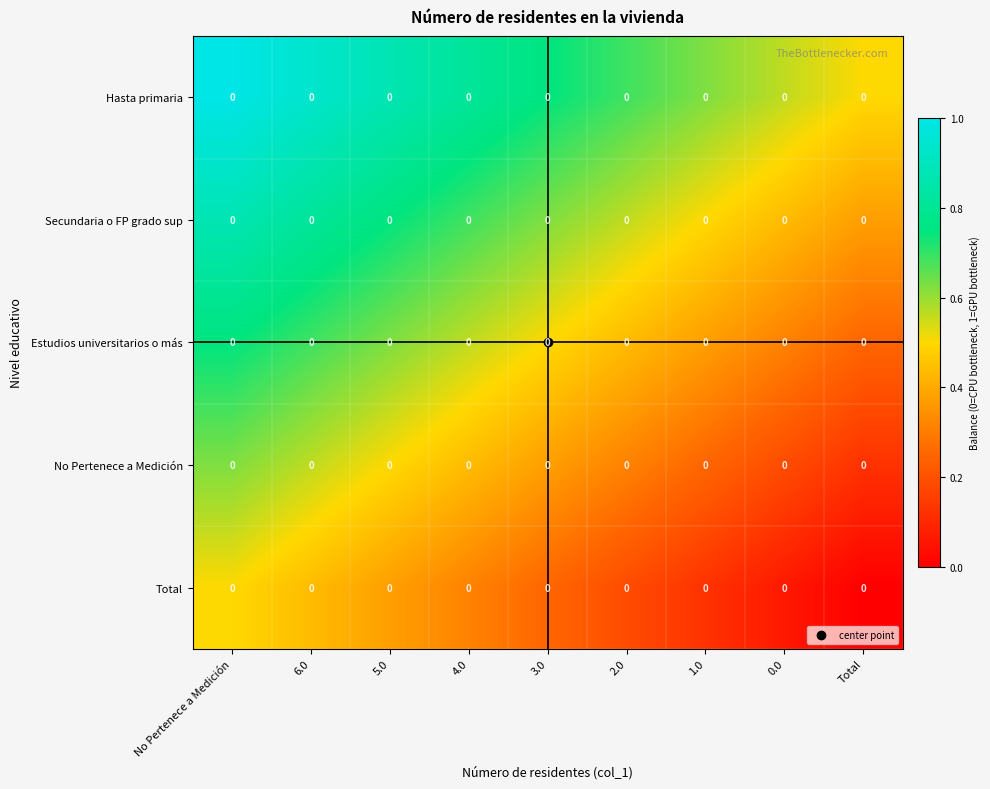

At No Pertenece a Medición, list the series in order from smallest to largest.

Total, No Pertenece a Medición, Estudios universitarios o más, Secundaria o FP grado sup, Hasta primaria